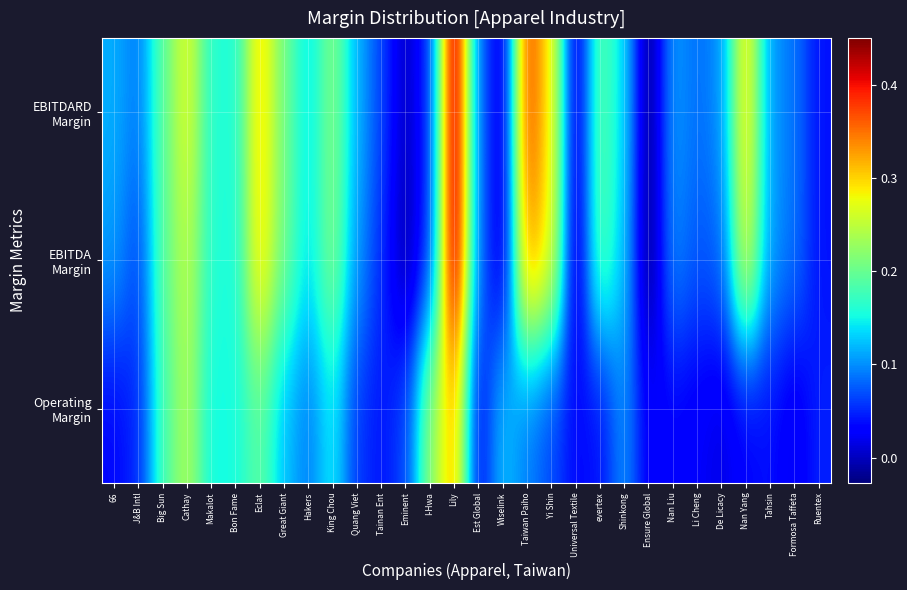

Between Tainan Ent and Great Giant, which is larger?

Great Giant